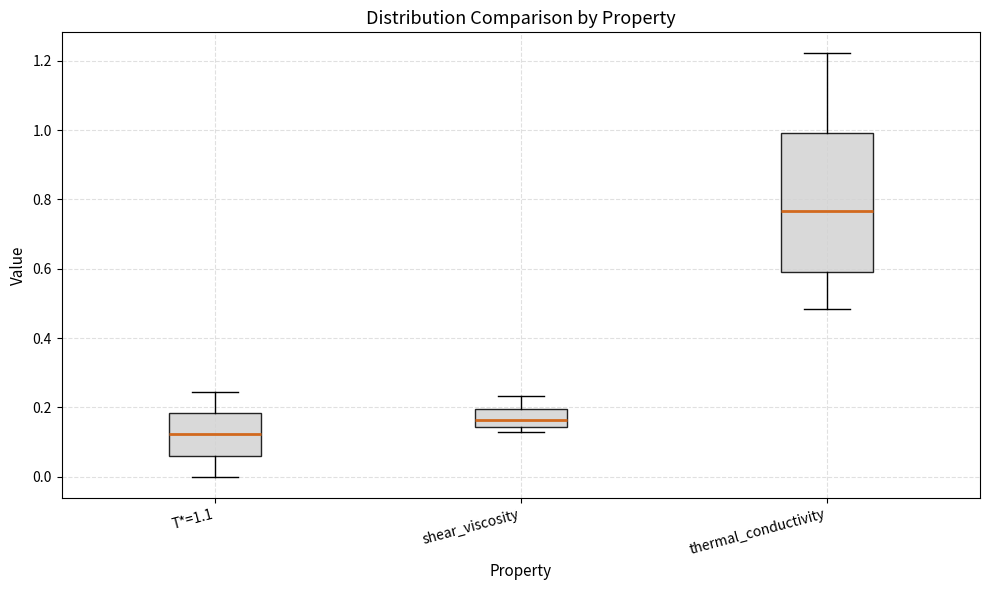

Reading left to right, read every box against the y-axis: the position of its median line, the range the box covers, and the ends of its whiskers. The values are not printed on the chart, so give them approximately, as read against the axis.

T*=1.1: median 0.12, box 0.06 to 0.18, whiskers 0.00 to 0.24
shear_viscosity: median 0.16, box 0.14 to 0.20, whiskers 0.12 to 0.24
thermal_conductivity: median 0.76, box 0.58 to 1.00, whiskers 0.48 to 1.22